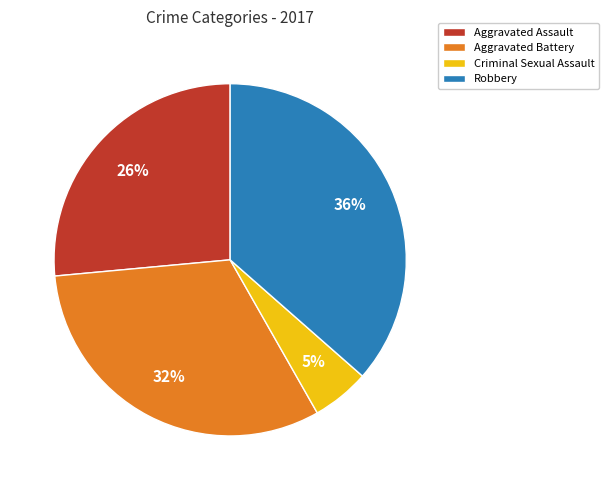

Does Criminal Sexual Assault account for over 50% of the chart?

No